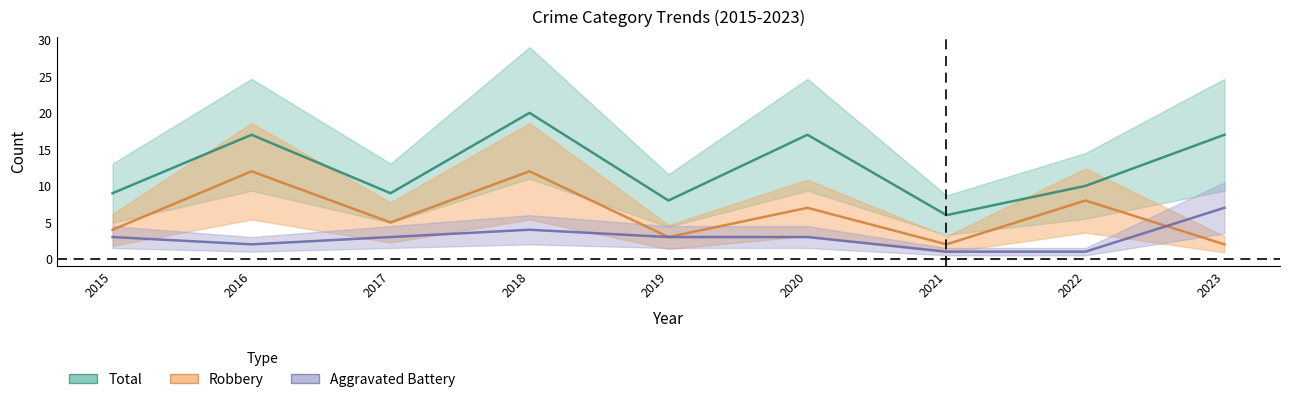

Between 2015 and 2019, which series saw the biggest shift?

Robbery